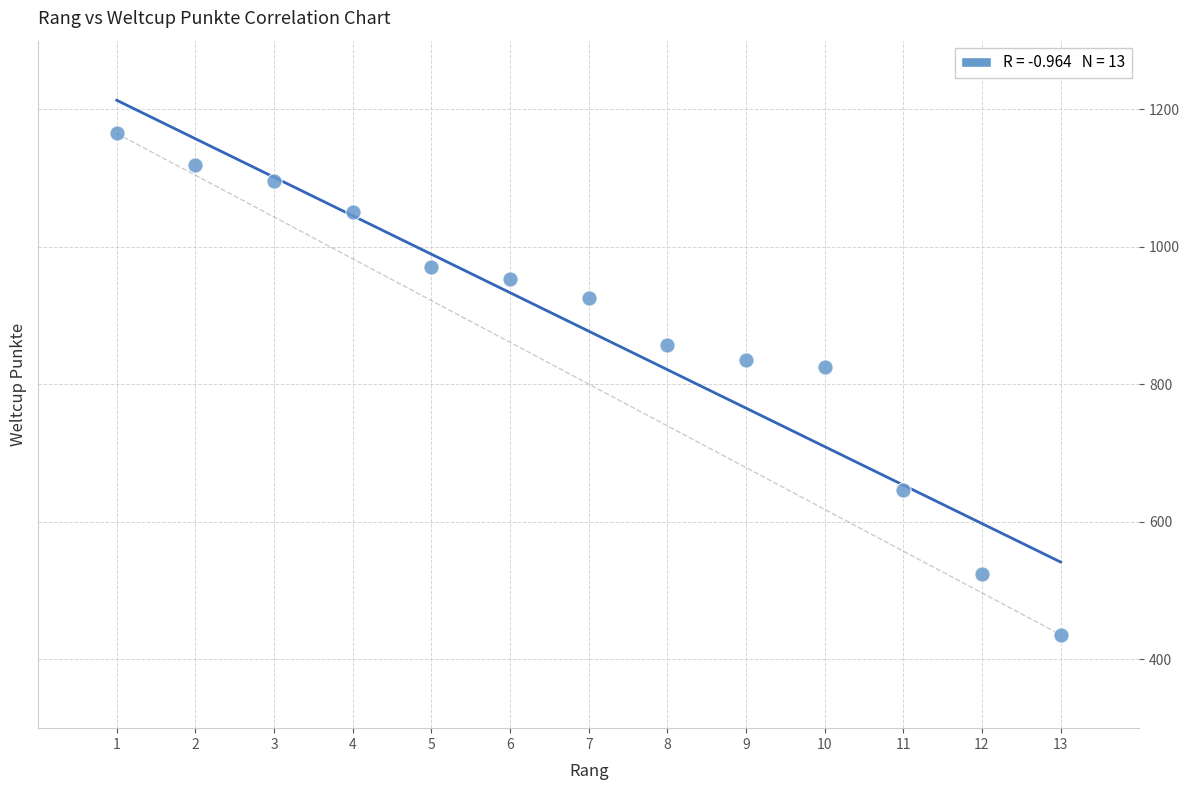

What is the range of Y values (max minus min)?

729